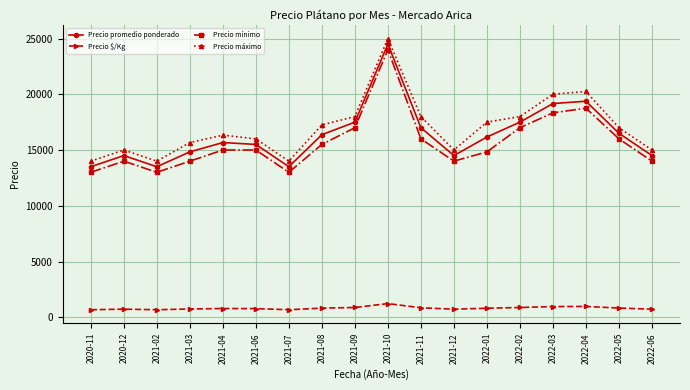

Which series has the largest total across all categories?

Precio máximo